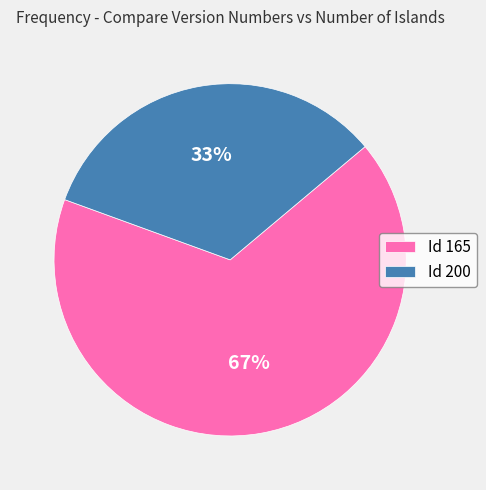

The Id 165 slice represents 67% of the pie. True or false?

True